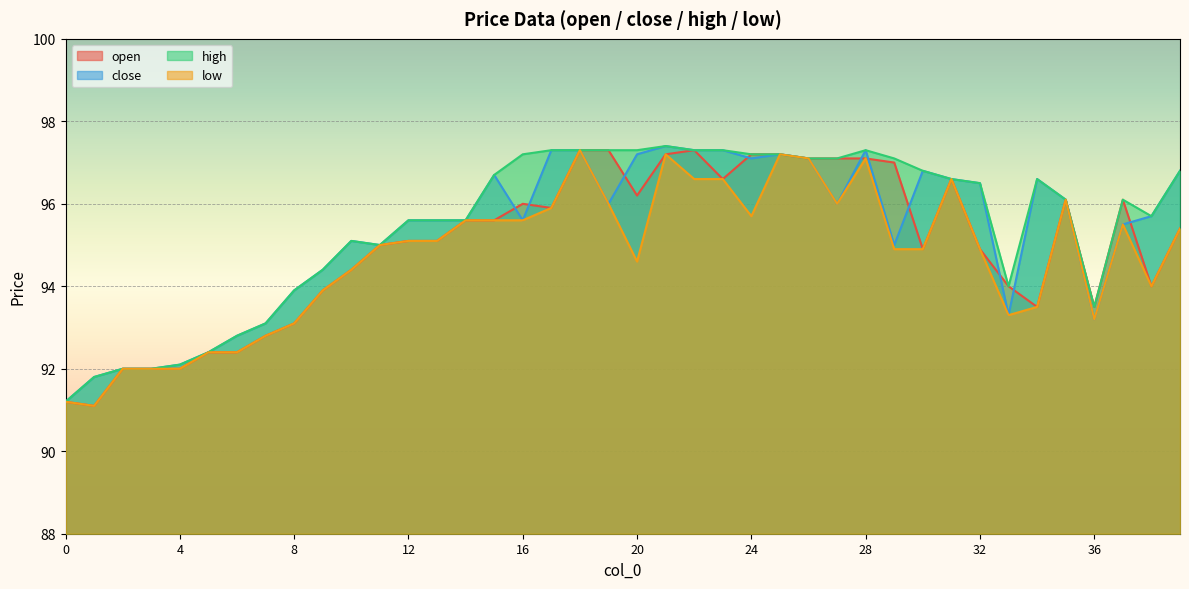

How many values in the high series exceed 96?

22